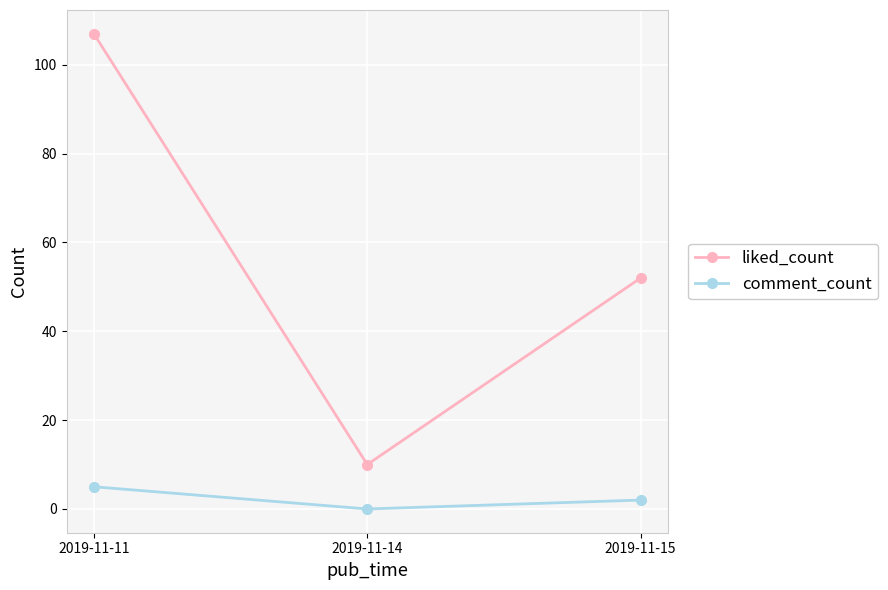

Where does the comment_count series first go above 2?

2019-11-11